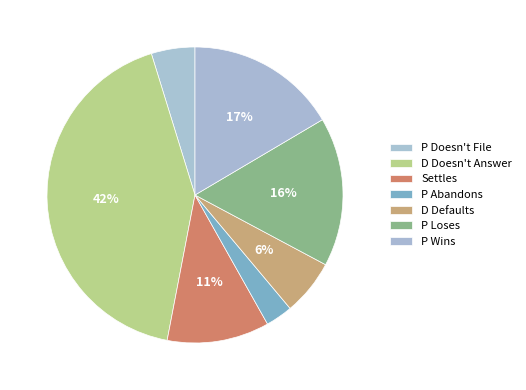

How many segments does this pie chart have?

7